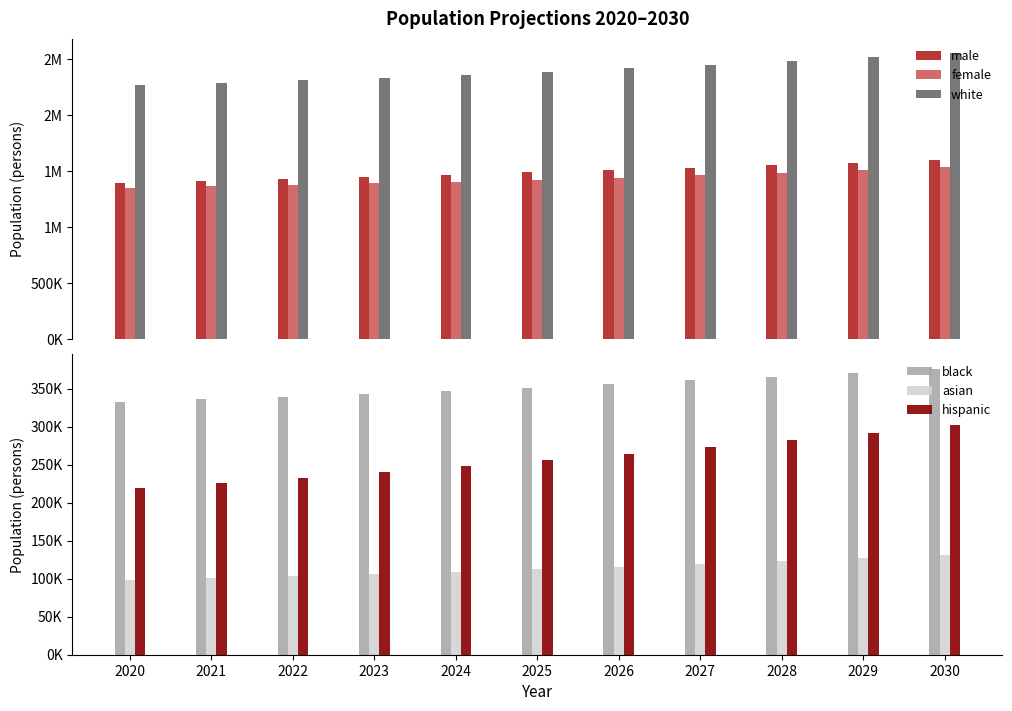

What is the sum of the female values at 2020 and 2024?

2760771